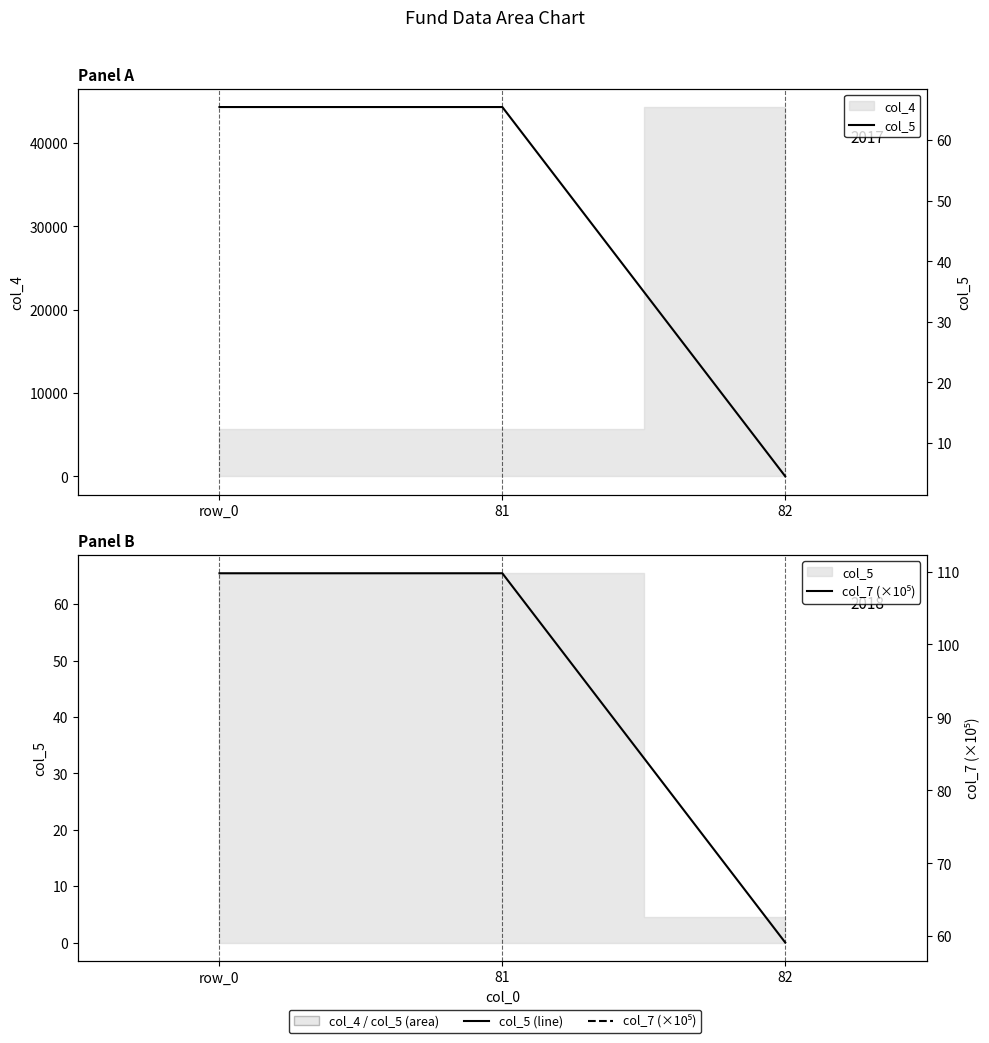

How many data points in col_5 are above 65?

2